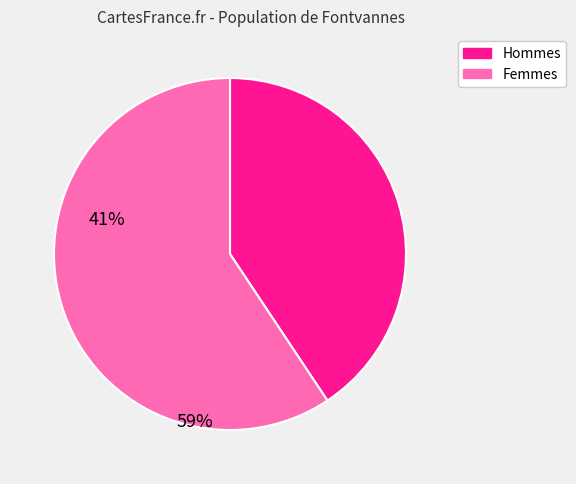

Which category has the smallest portion of the pie?

Hommes